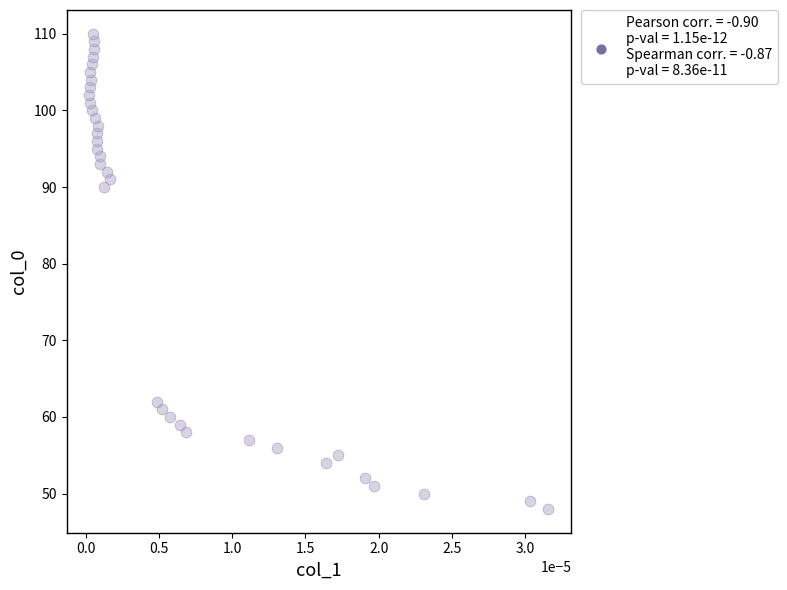

What is the range of Y values (max minus min)?

62